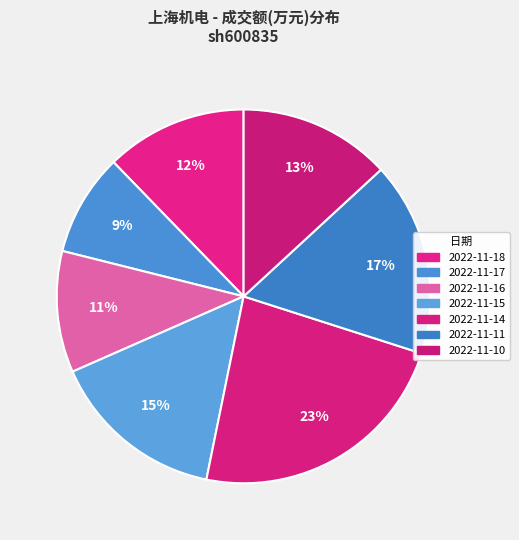

What is the ratio of the value at 2022-11-14 to the value at 2022-11-17?

2.6